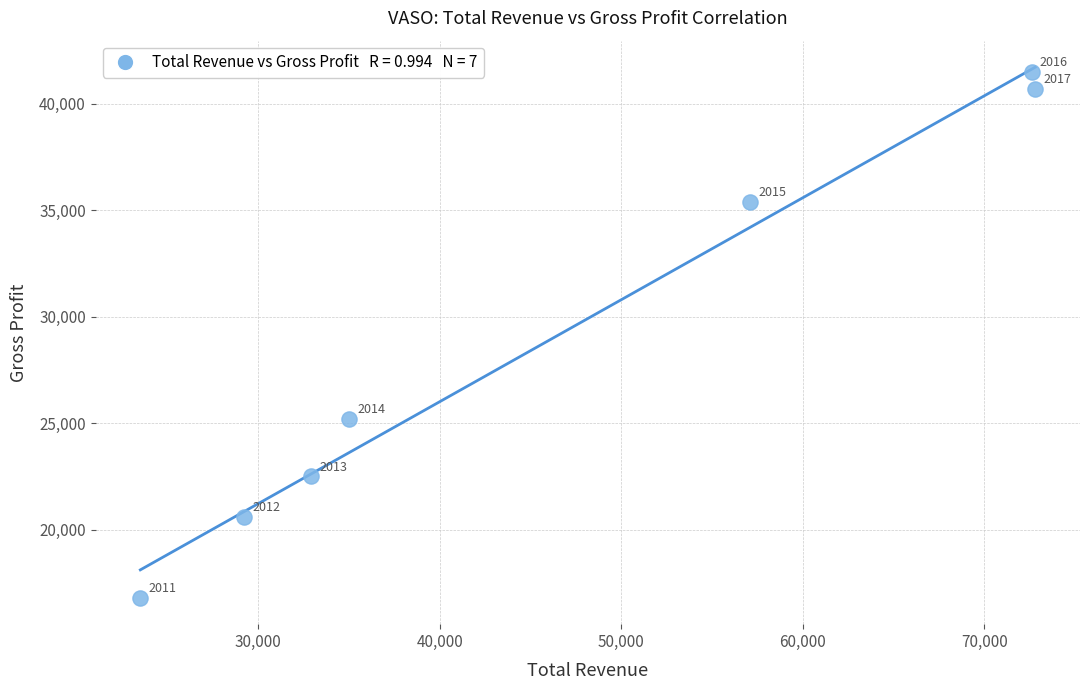

What is the average Y value?

28957